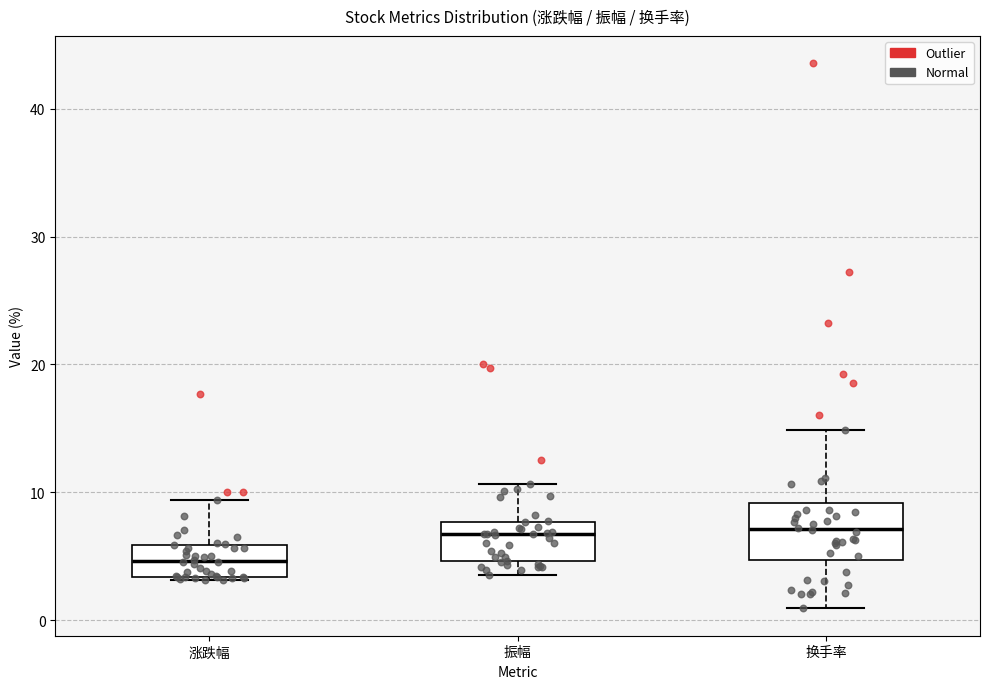

Where does the upper whisker of the box for 振幅 end on the y-axis? The values are not printed on the chart, so give them approximately, as read against the axis.

11